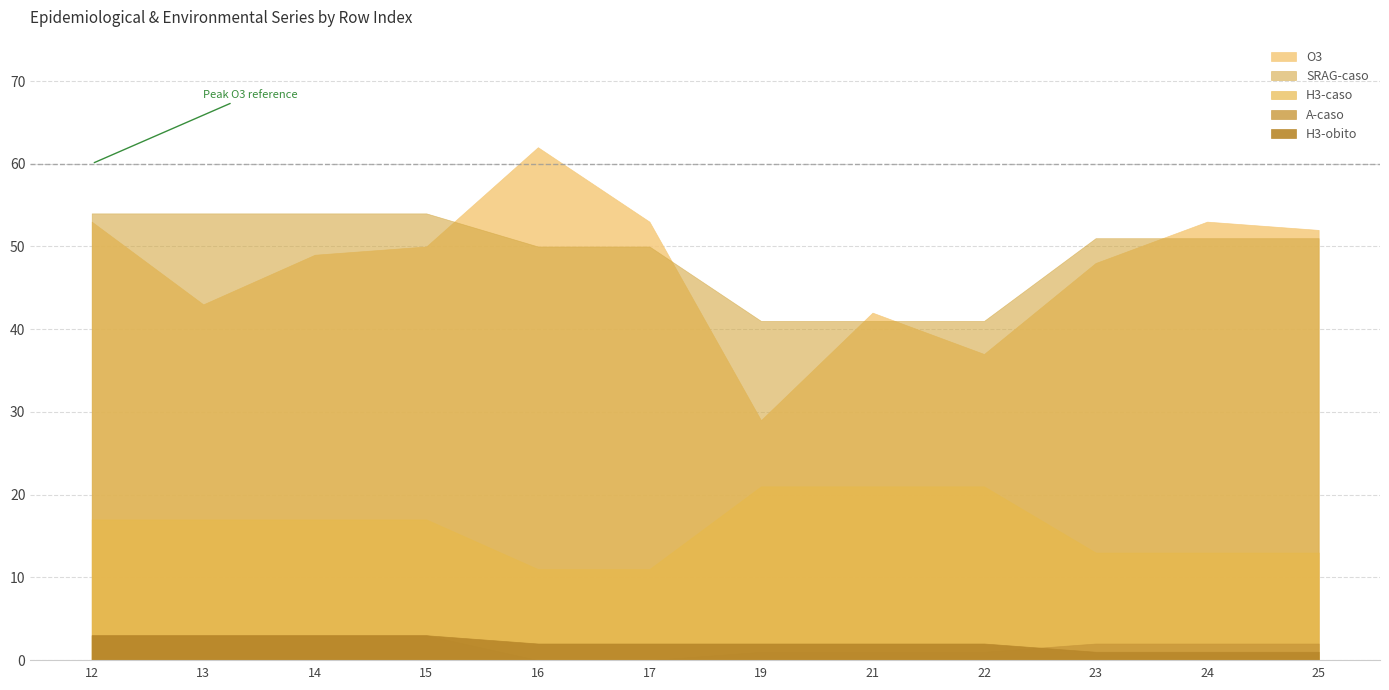

At which label does A-caso reach its minimum?

16